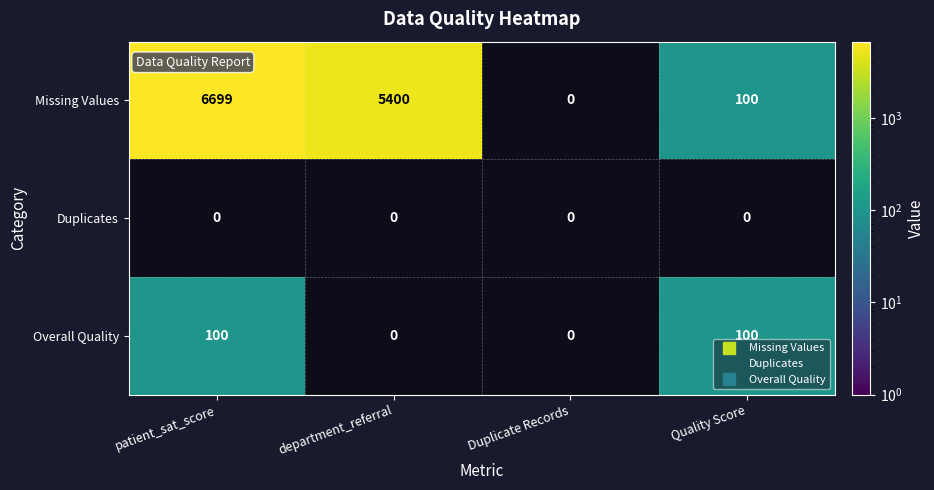

True or false: Missing Values has a value of 6699 at patient_sat_score.

True